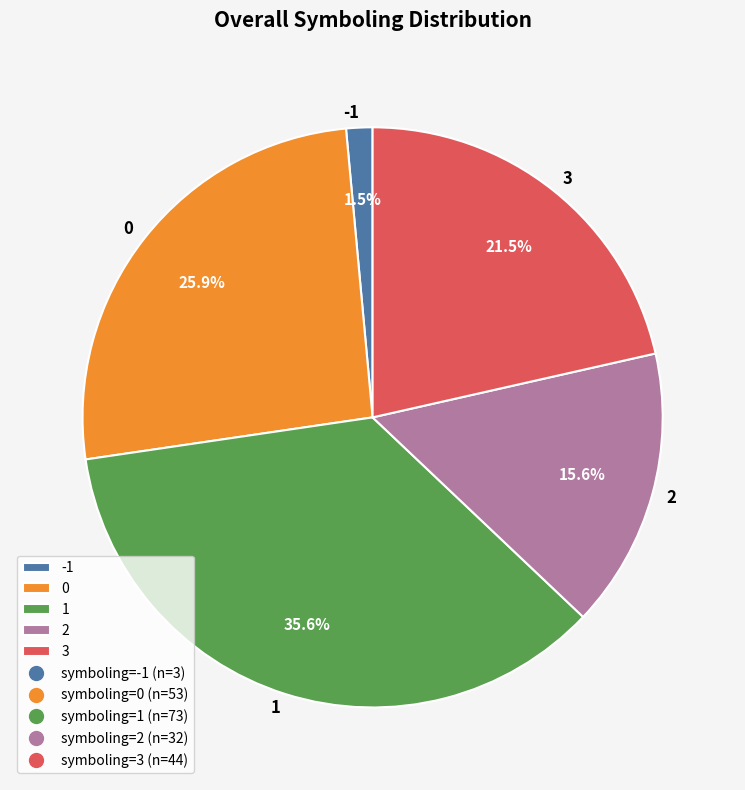

To the nearest percent, what is the difference between the largest and smallest slice percentages?

34%